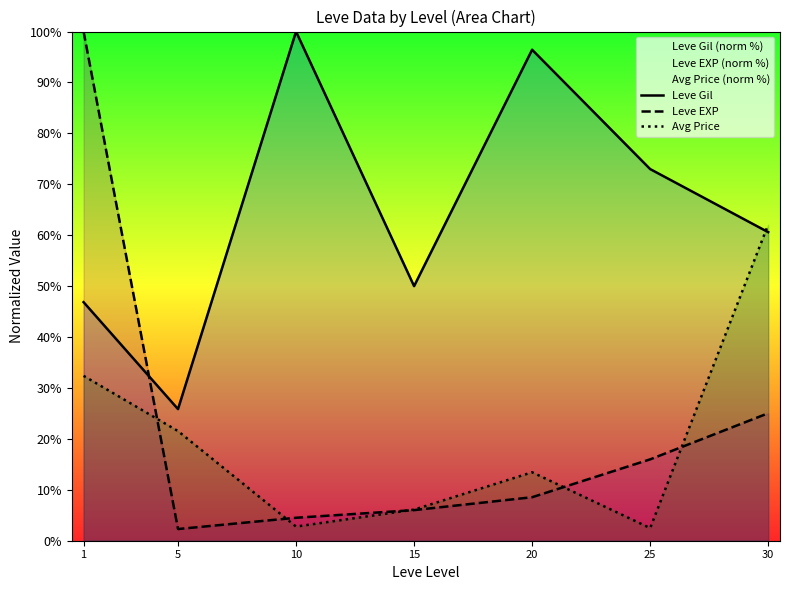

Reading left to right, transcribe all the data shown in this chart.

Leve Gil: 46.9	25.8	100.0	50.0	96.4	73.0	60.6
Leve EXP: 100.0	2.3	4.5	6.0	8.5	16.0	25.0
Avg Price: 32.4	21.5	2.8	6.1	13.4	2.5	62.1